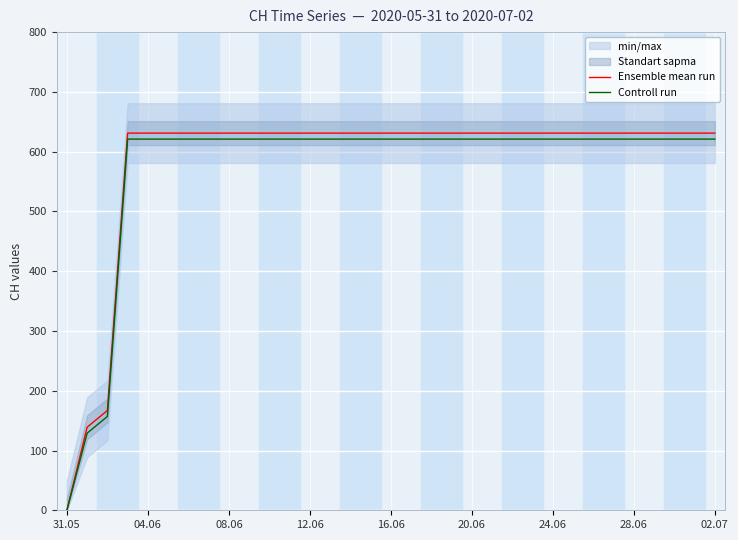

True or false: Controll run has more than 0 interior local peaks.

False